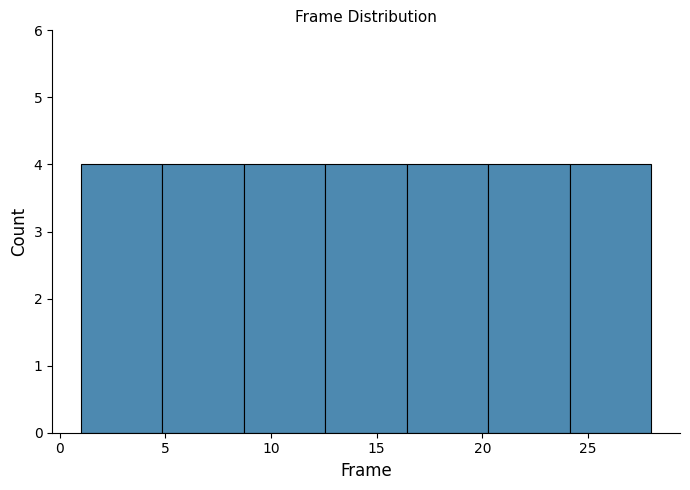

Reading left to right, transcribe this chart: for each bar, give the range it covers on the x-axis and its height. Neither the bar edges nor the heights are printed on the chart, so give them approximately, as read against the axes.

1.0 to 5.0: 4
5.0 to 8.5: 4
8.5 to 12.5: 4
12.5 to 16.5: 4
16.5 to 20.5: 4
20.5 to 24.0: 4
24.0 to 28.0: 4